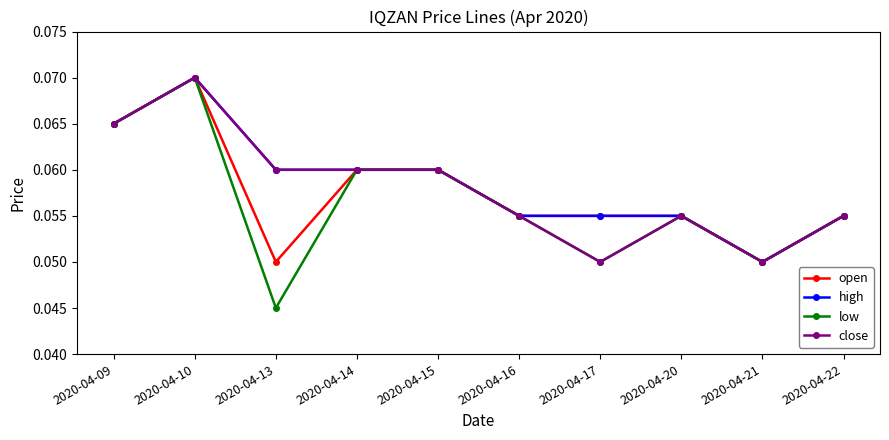

Which label corresponds to the largest value in the chart?

2020-04-10